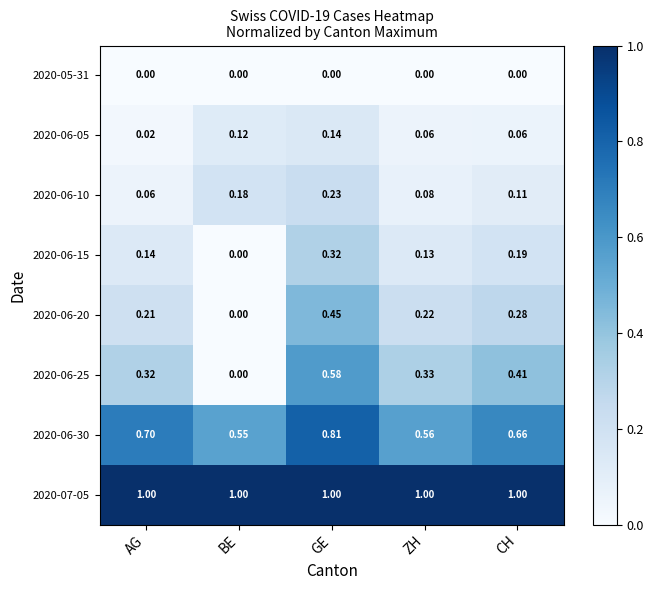

What is the greatest value displayed?

1.0